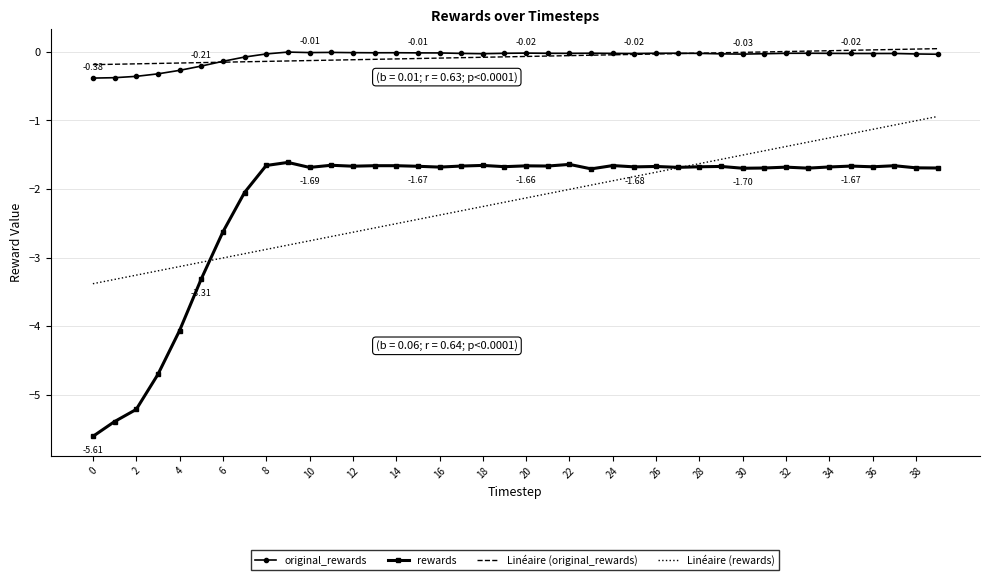

True or false: Linéaire (original_rewards) and Linéaire (rewards) intersect in this chart.

False